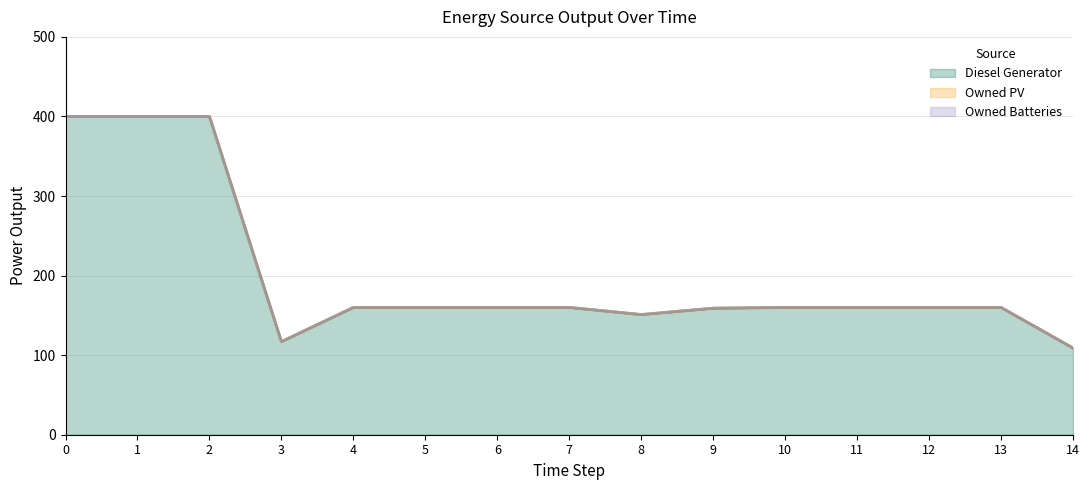

Which series has the largest total across all categories?

Diesel Generator